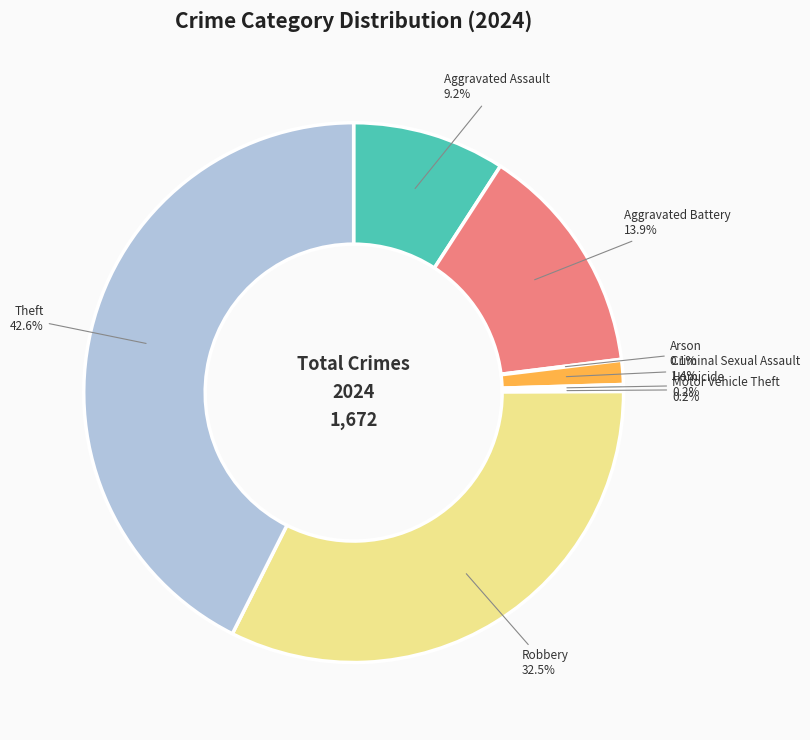

To the nearest percent, what is the average slice percentage?

12%